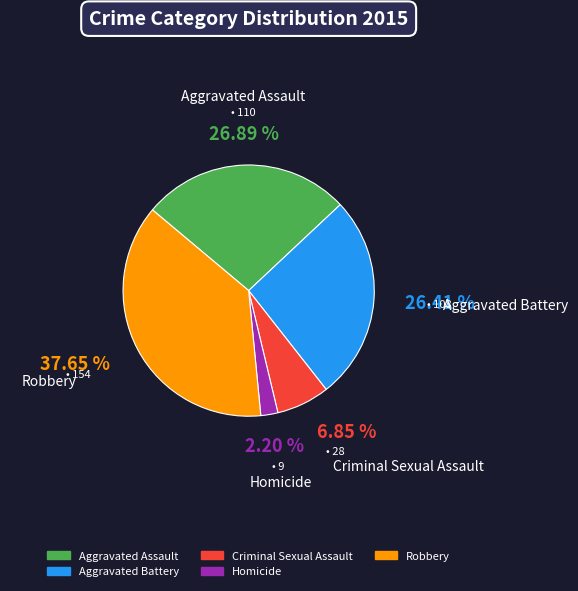

To the nearest percent, what percentage of the pie is Aggravated Assault?

27%